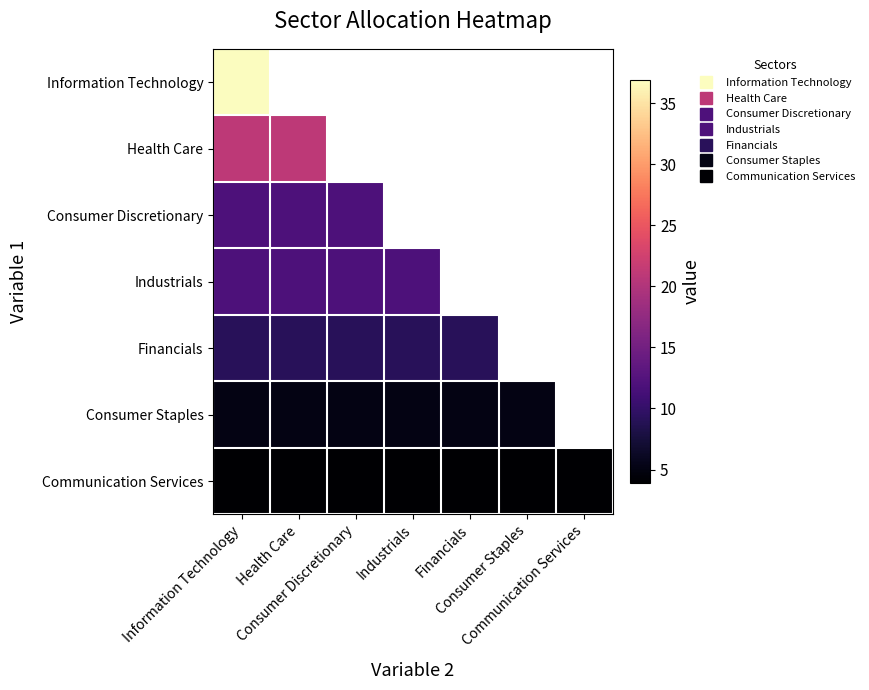

Which series has the widest spread of values?

Information Technology